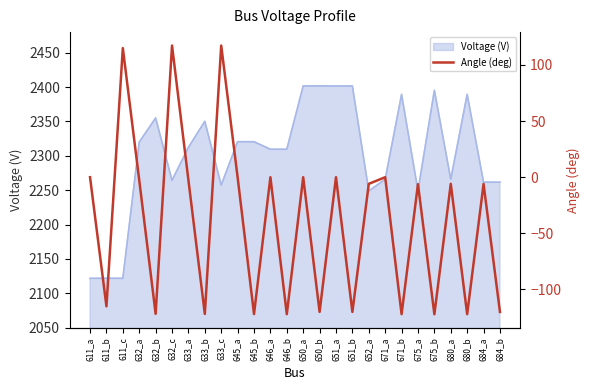

What is the minimum value for Voltage (V)?

2121.9